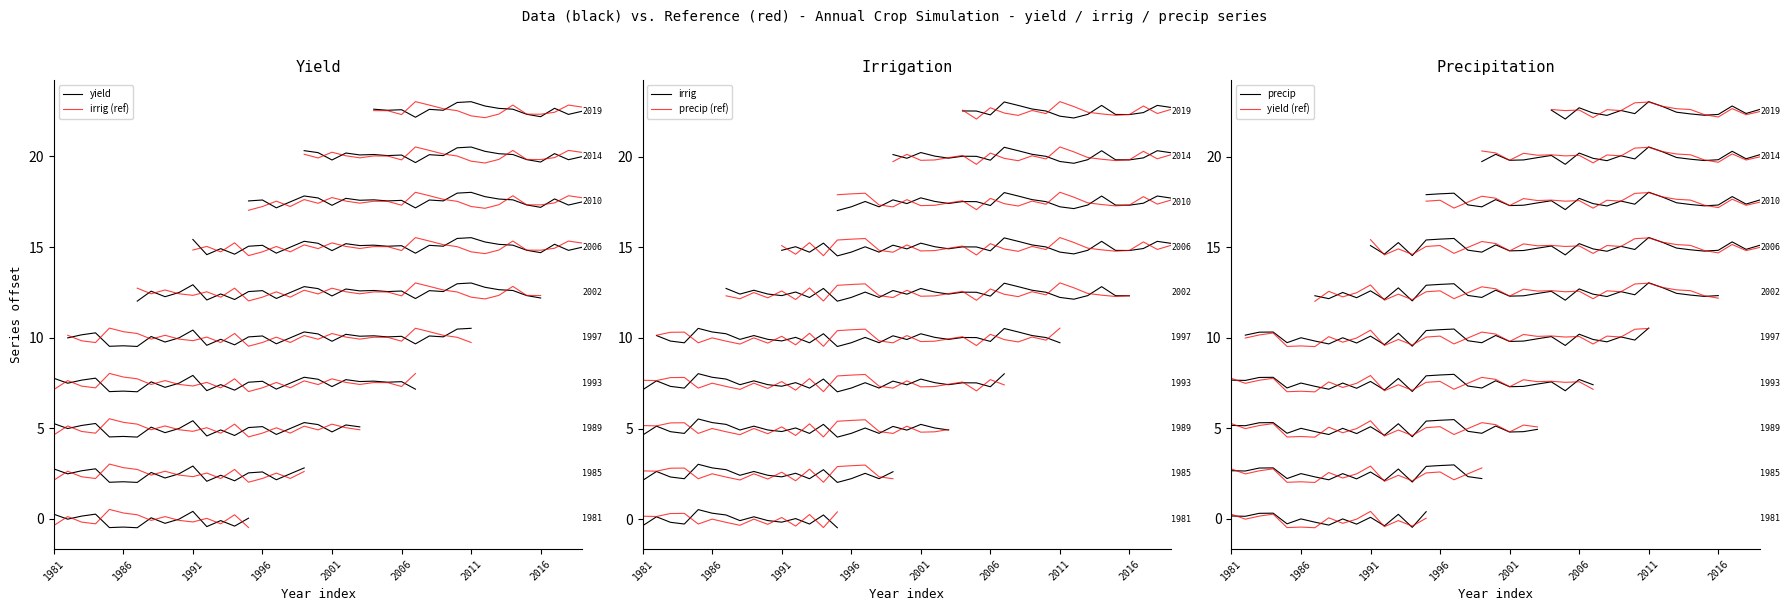

List the series in order of their peak value, lowest first.

precip (ref), precip, yield, yield (ref), irrig (ref), irrig